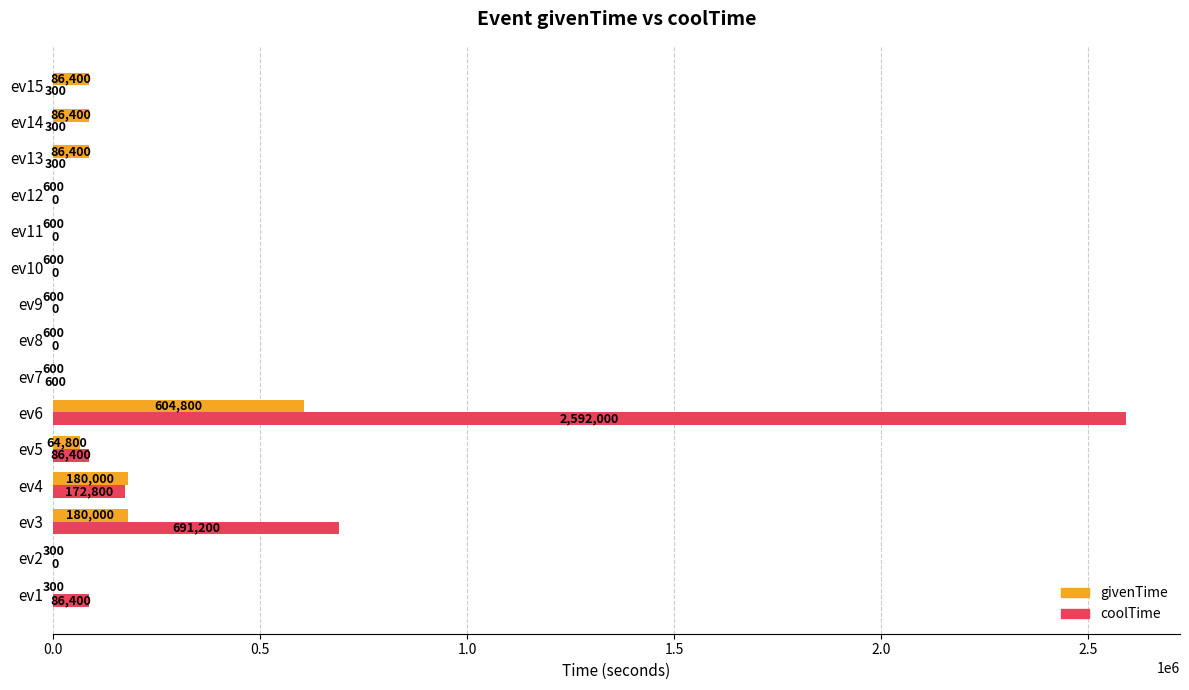

What is the approximate value of givenTime at ev12?

600